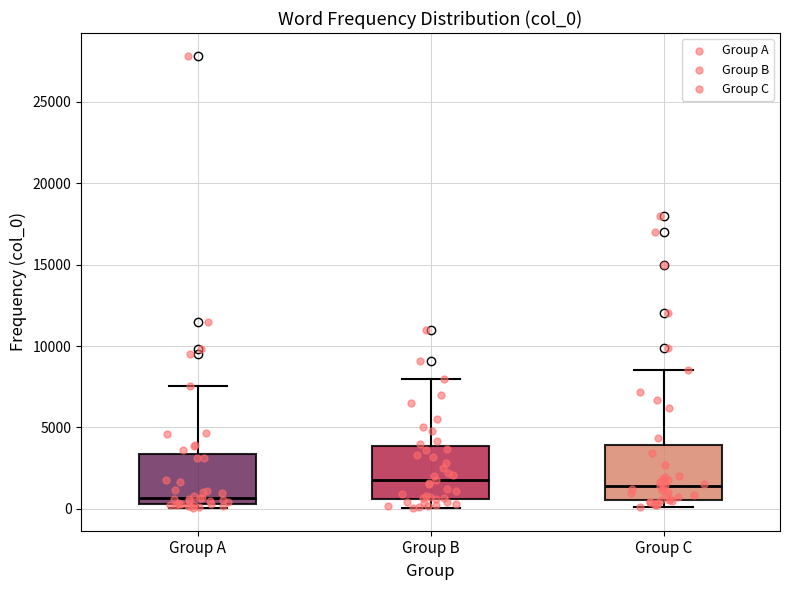

Where is the upper edge of the box for Group B on the y-axis? The values are not printed on the chart, so give them approximately, as read against the axis.

4000